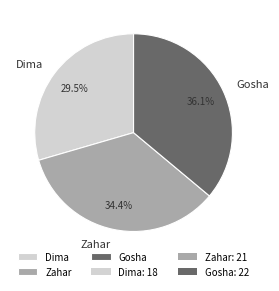

Count the number of slices in the pie.

3